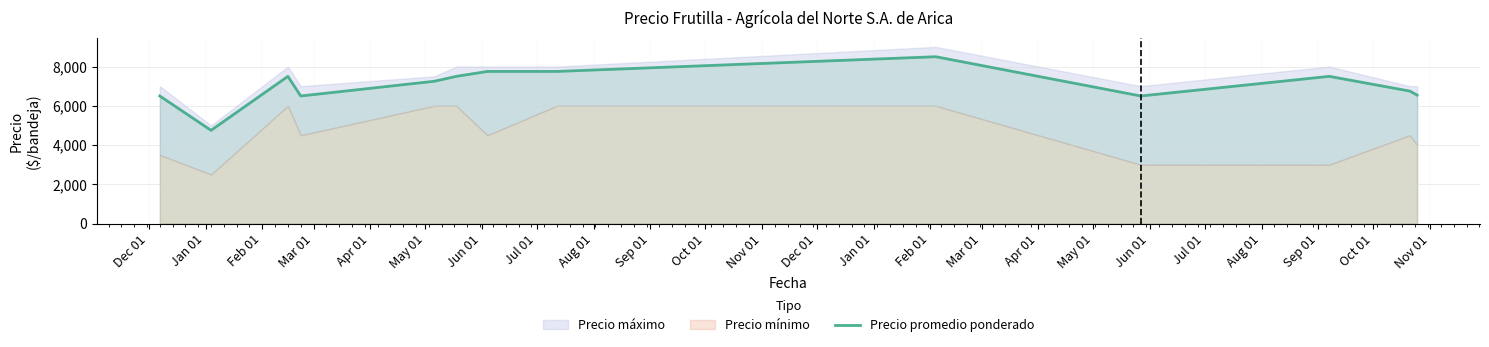

What is the maximum value for Precio promedio ponderado?

8500